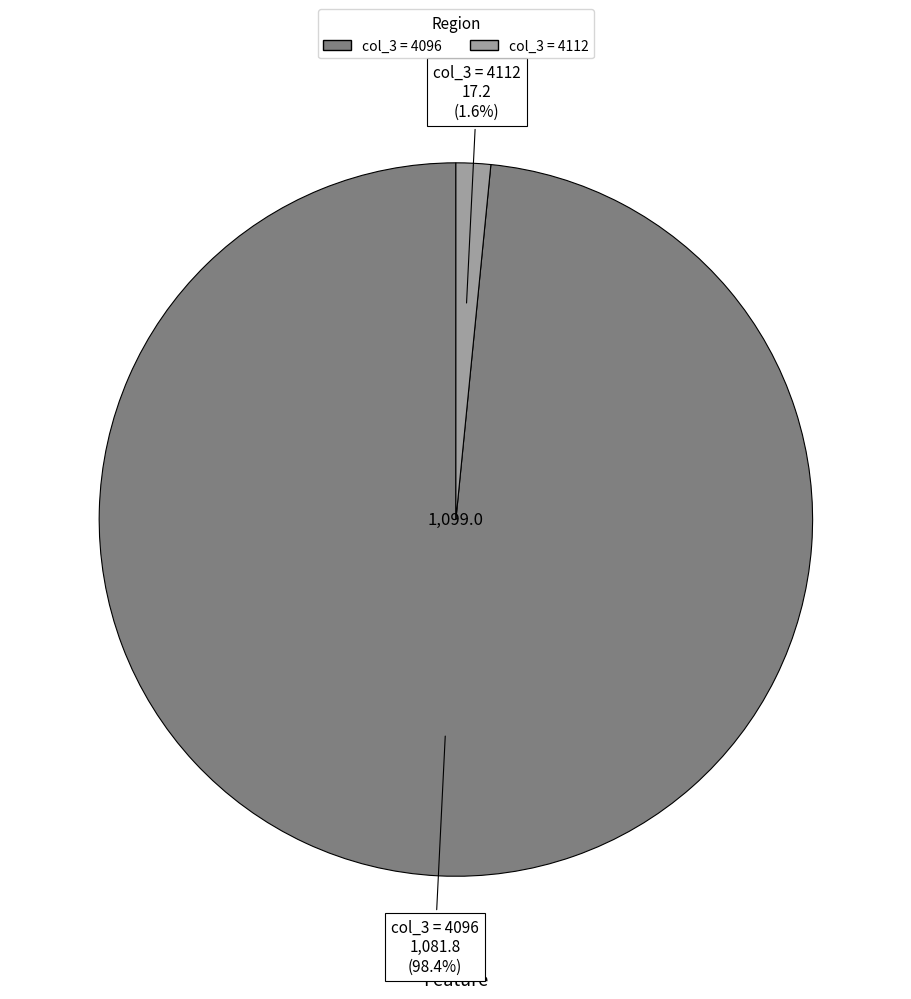

Does any single category account for the majority?

Yes